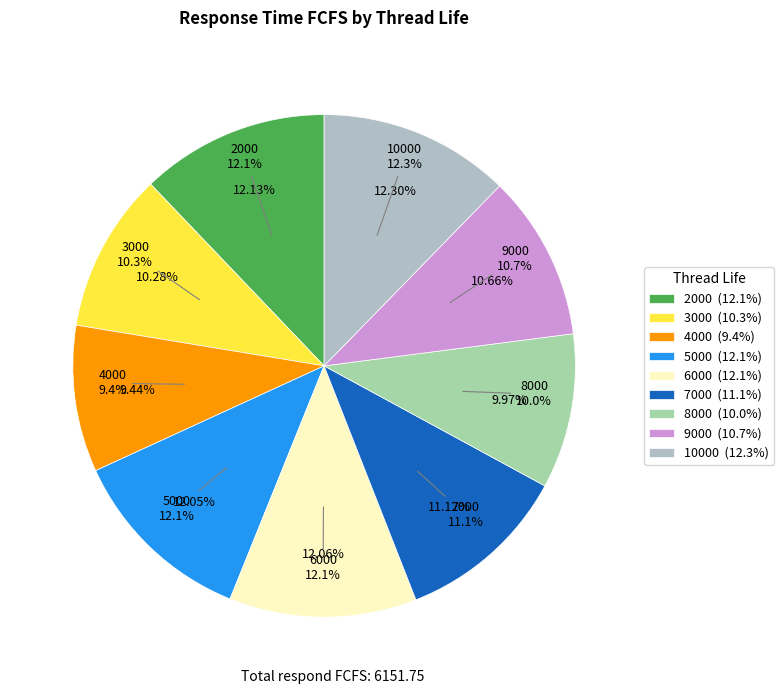

Between 8000 and 7000, which is larger?

7000